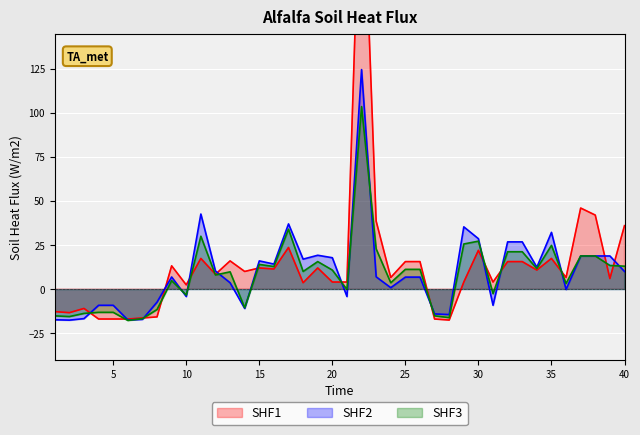

Is it true that Series_C equals 3.2 at 40?

False